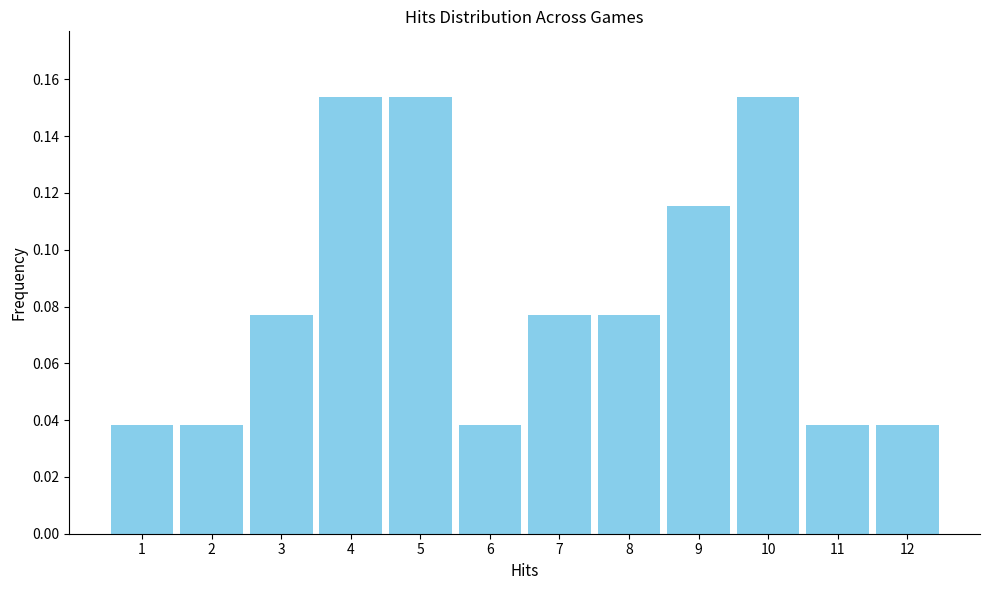

How many values are between 0 and 1?

12